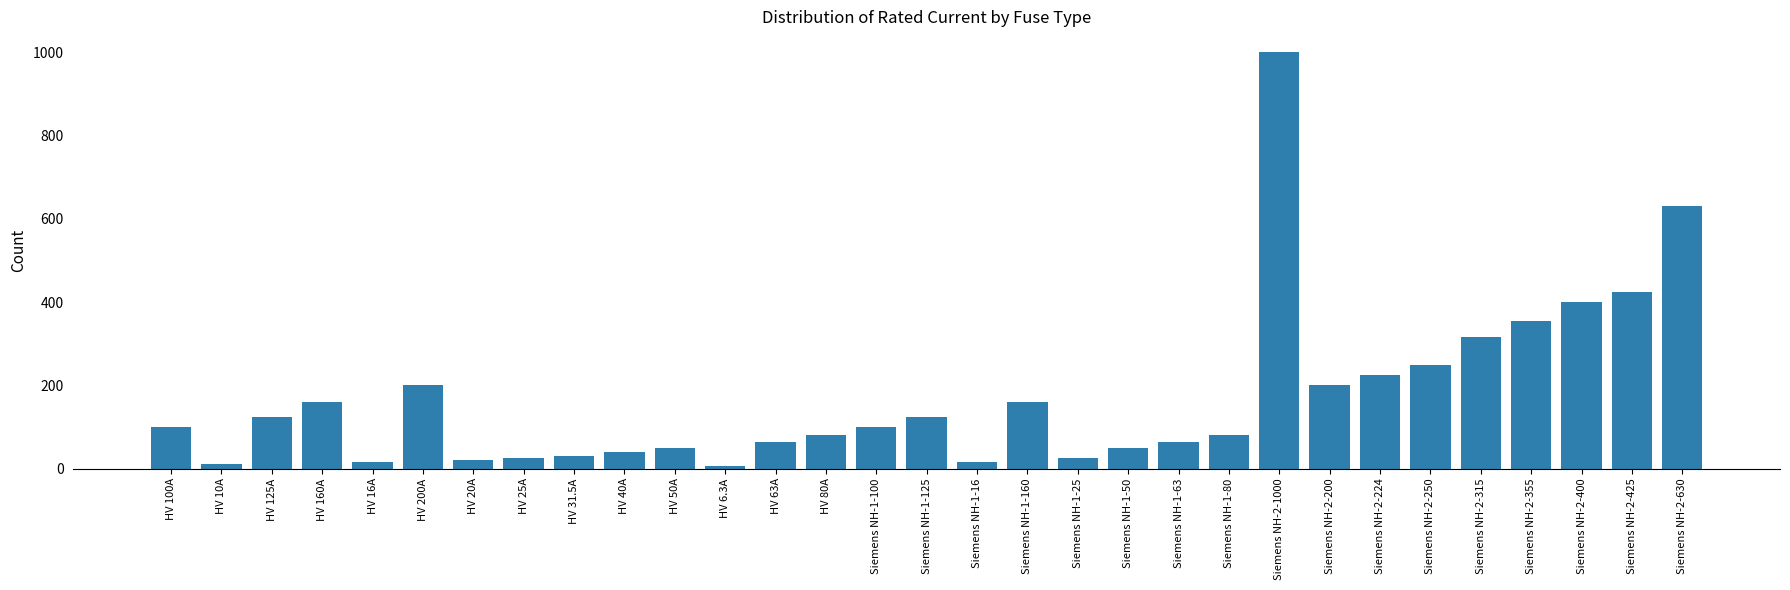

What is the smallest value displayed?

6.3